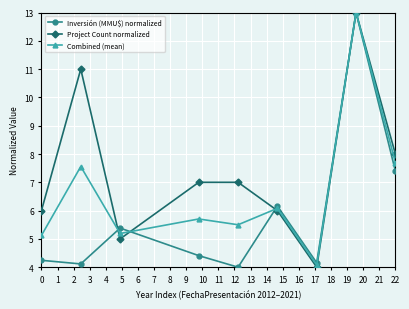

True or false: Combined (mean) and Project Count normalized intersect in this chart.

True